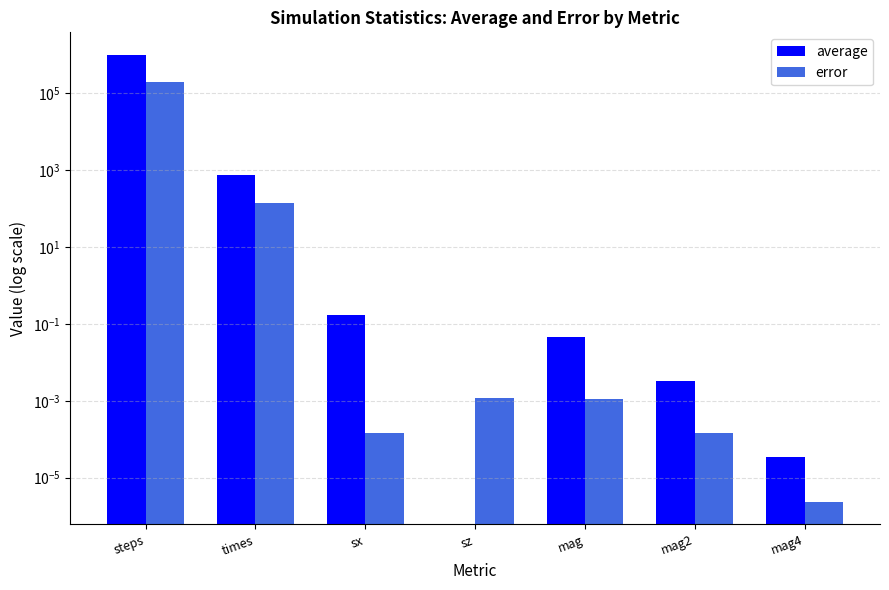

Reading left to right, extract all data points from this chart.

average: 1009500.0	759.2	0.2	-0.0	0.0	0.0	0.0
error: 191485.0	143.9	0.0	0.0	0.0	0.0	0.0